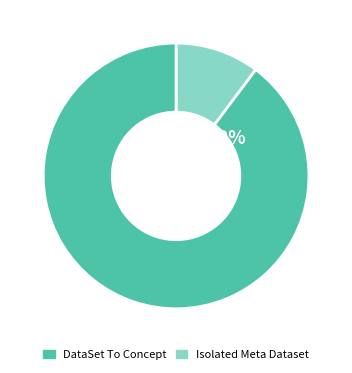

True or false: 12 accounts for 18% of the total.

False